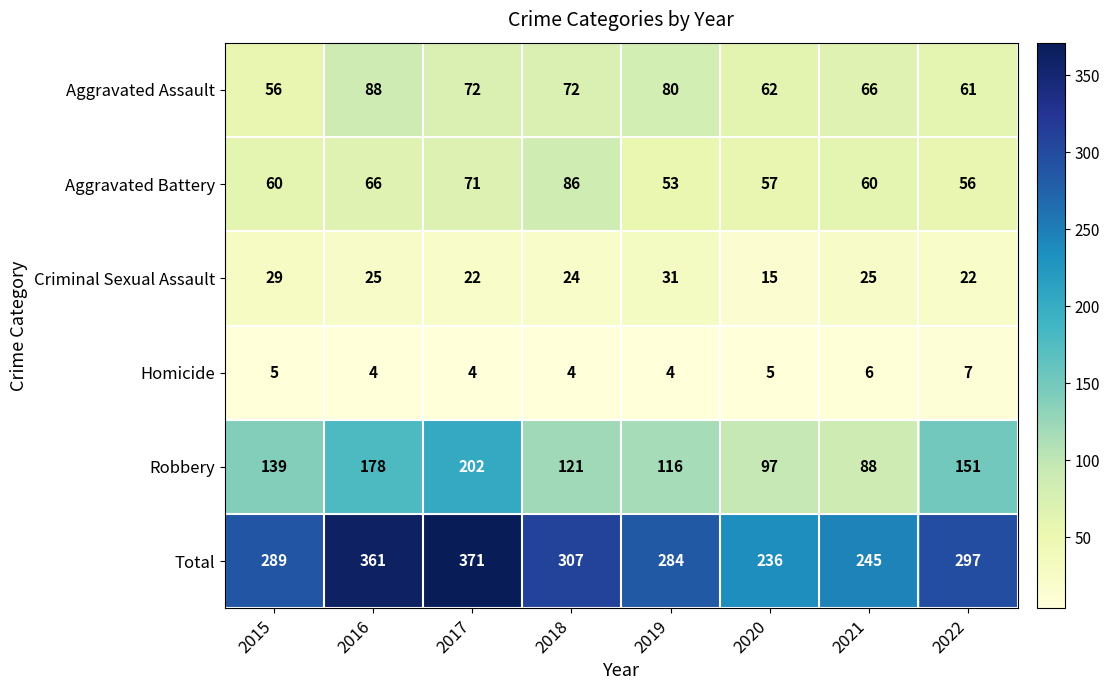

What value does the Robbery series have at 2018, to the nearest 50?

100